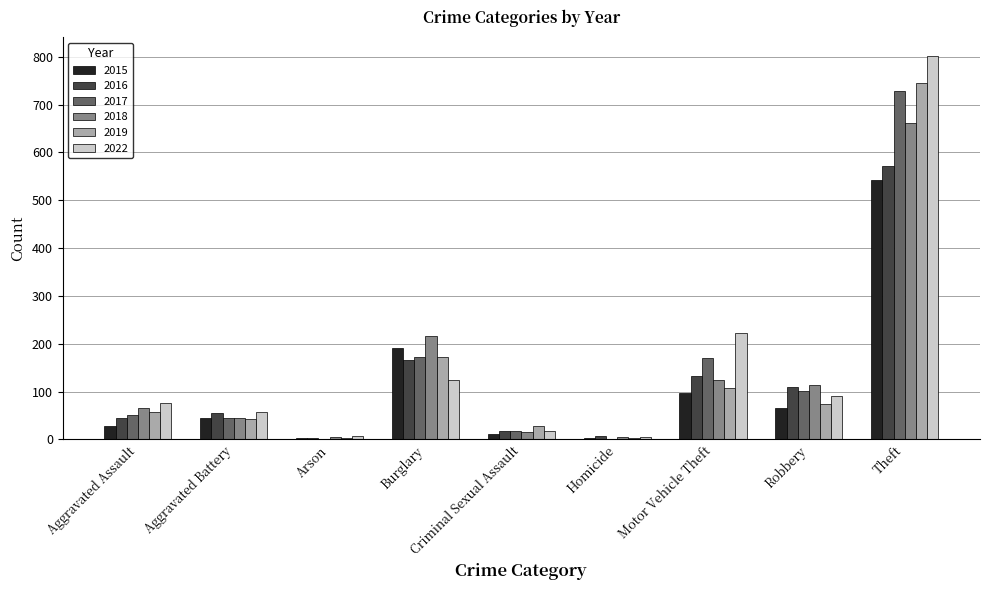

How many groups of bars are there?

9